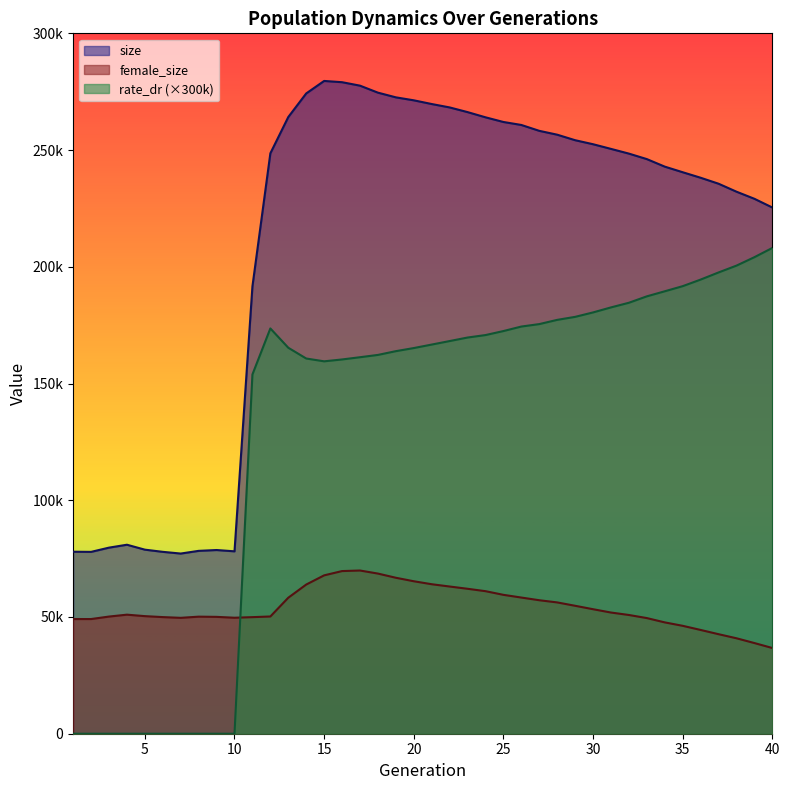

The value of size at 2 is 77894.0. True or false?

True